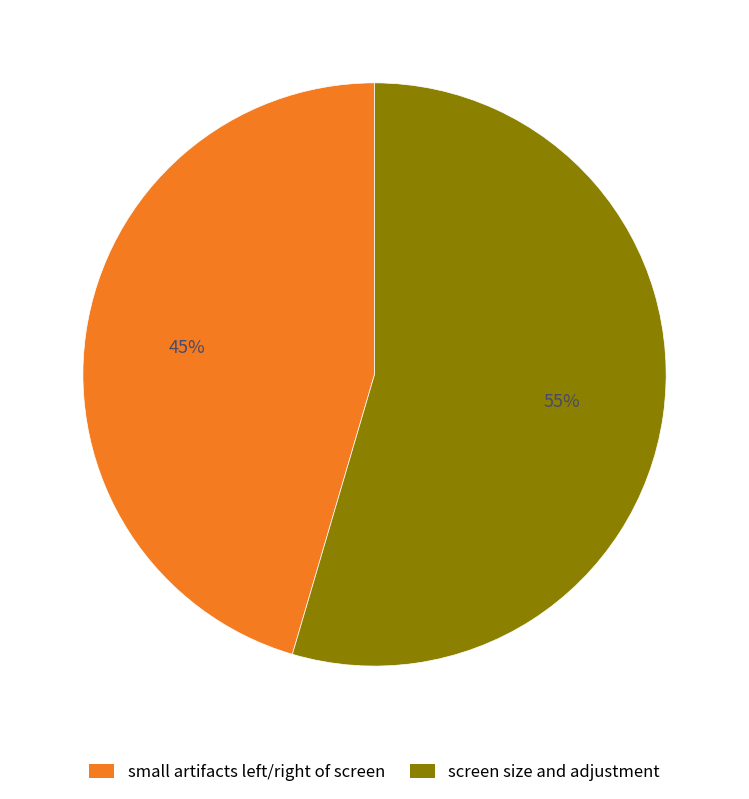

Is it true that screen size and adjustment is 62% of the pie?

False